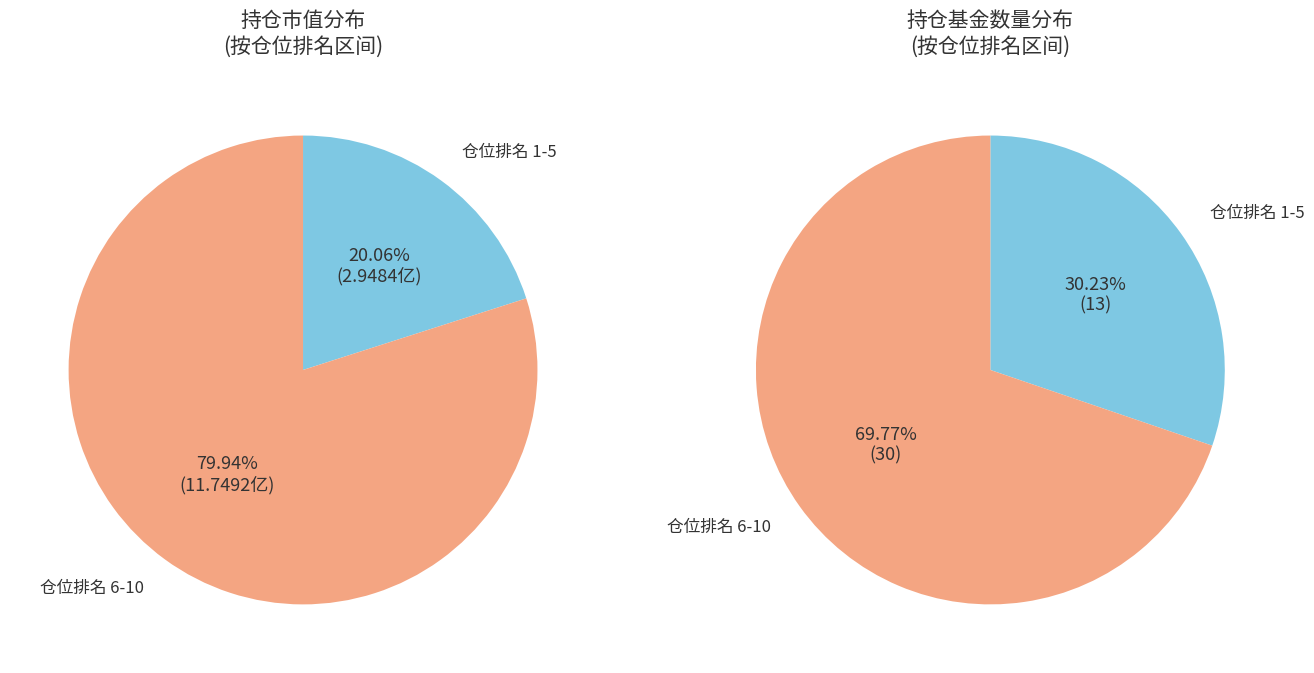

Is it true that 5 is 2% of the pie?

False